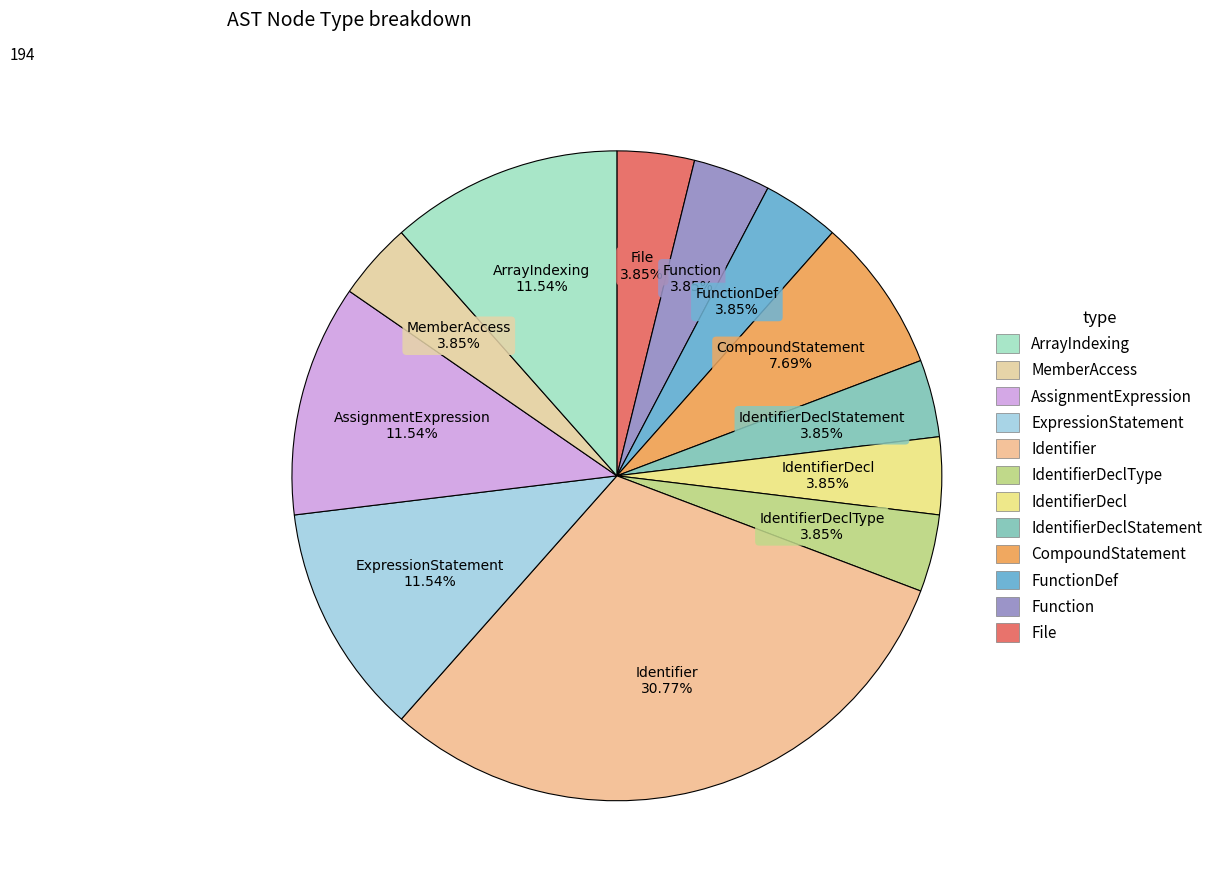

How many slices are in this pie chart?

12